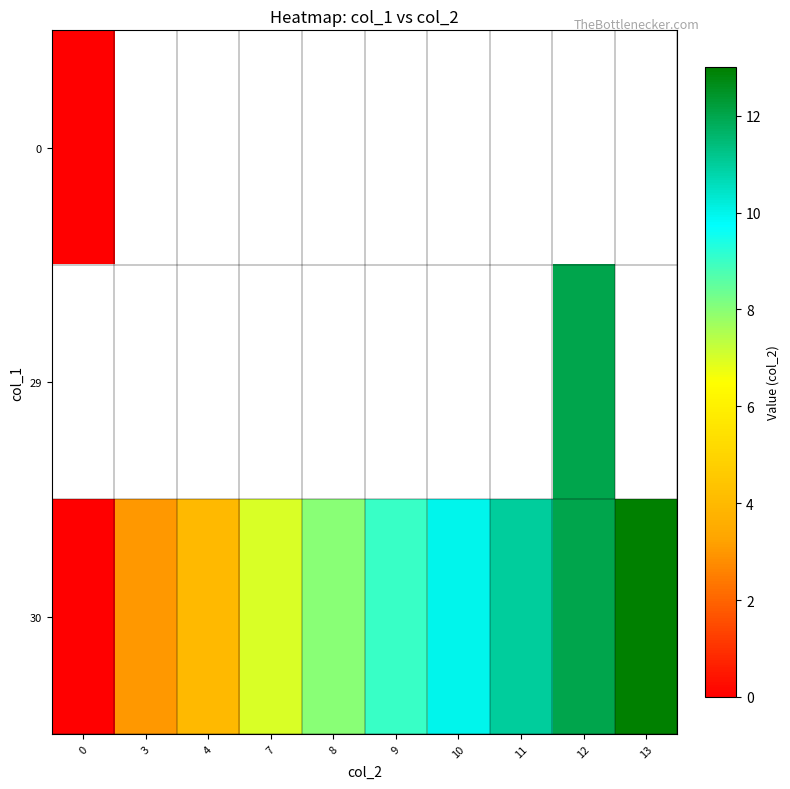

Which series has the largest range (max minus min)?

30